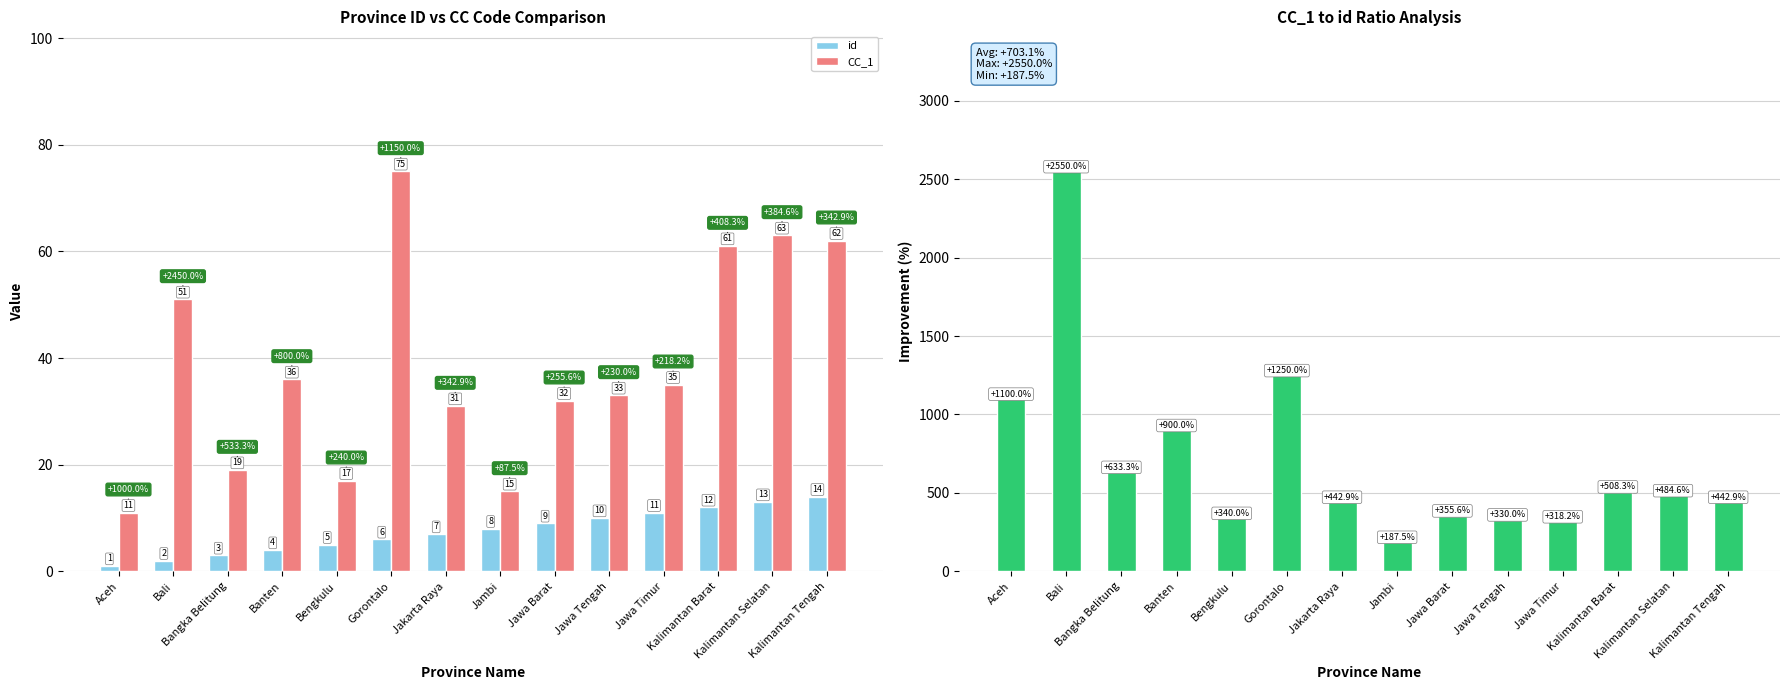

At which label does CC_1 reach its peak?

Gorontalo